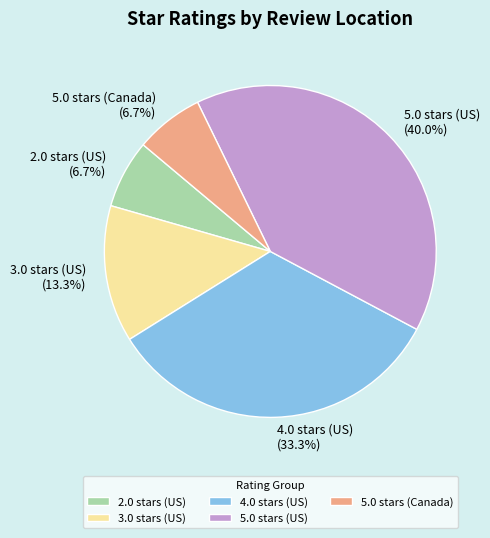

Is the sum of 5.0 stars (US) and 4.0 stars (US) greater than half?

Yes